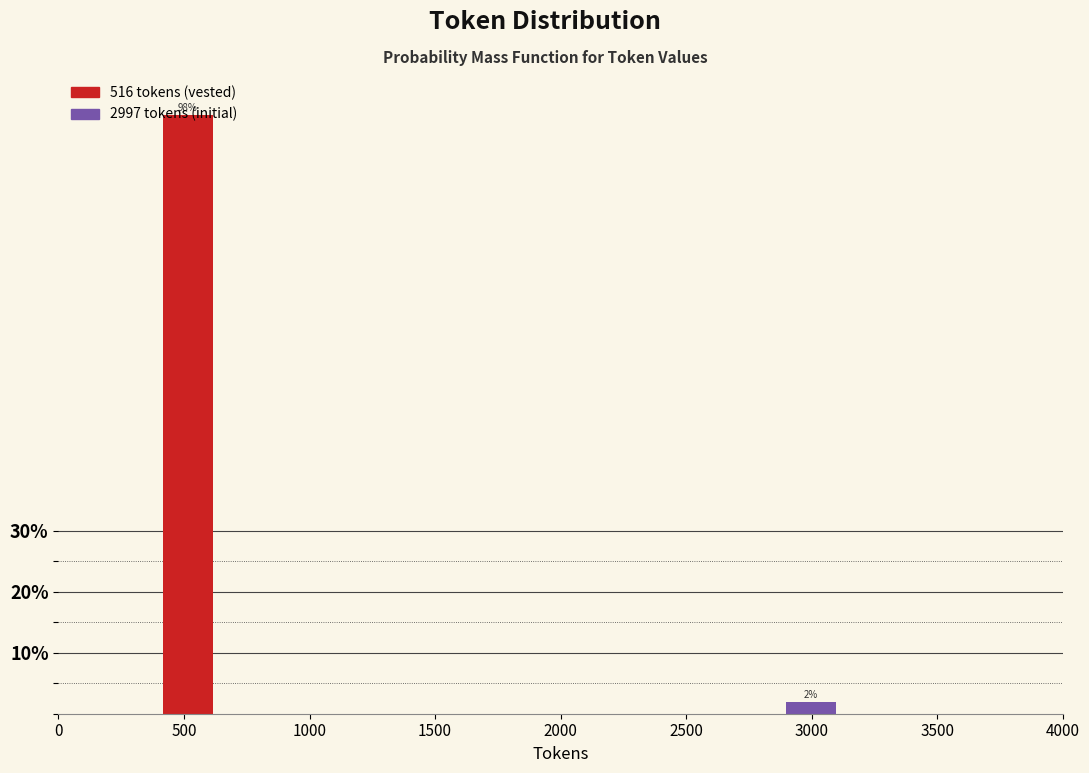

The value at 500 is 98.1. True or false?

True